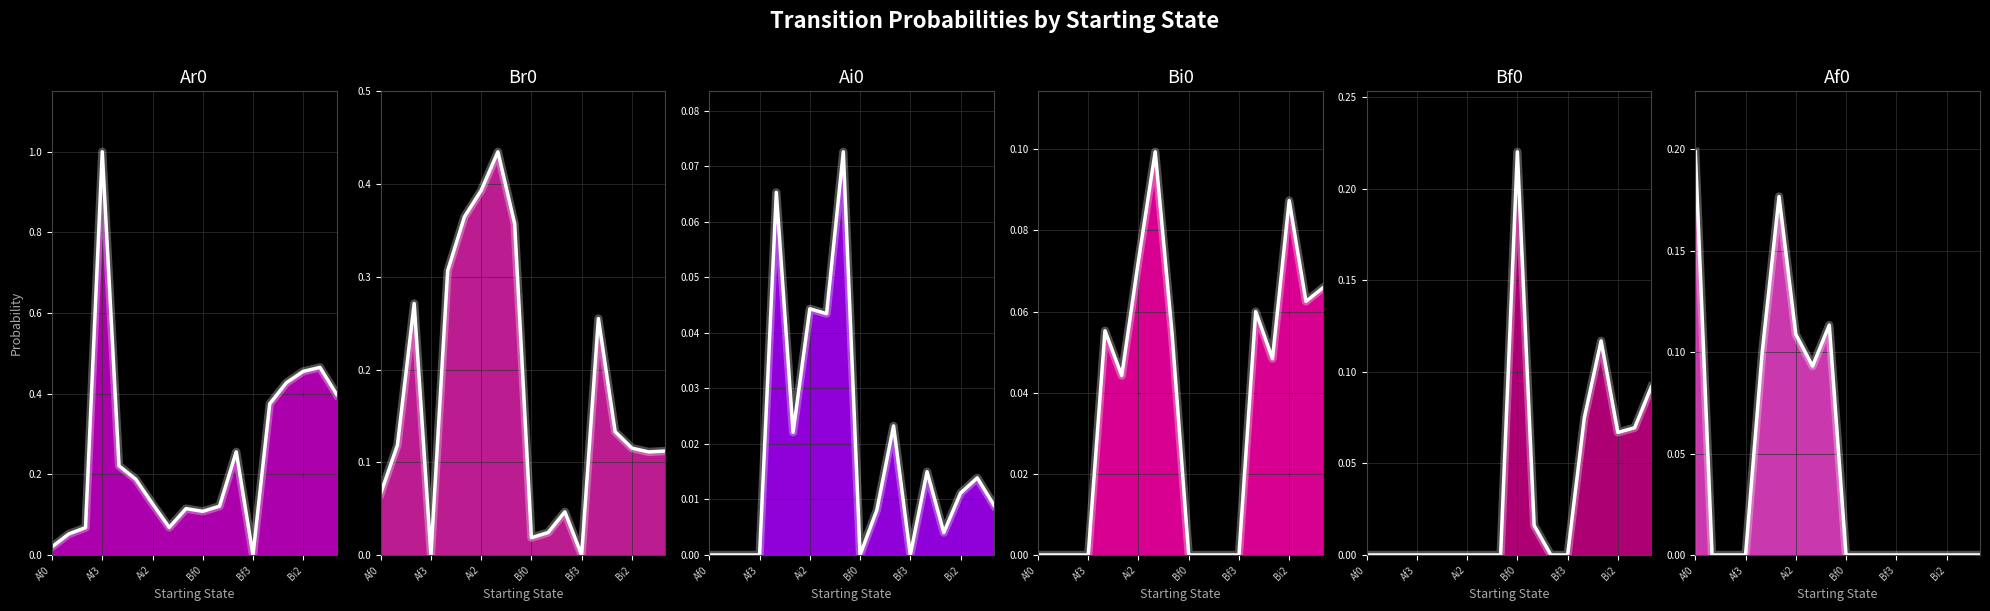

How many data points in Ai0 are above 0?

12